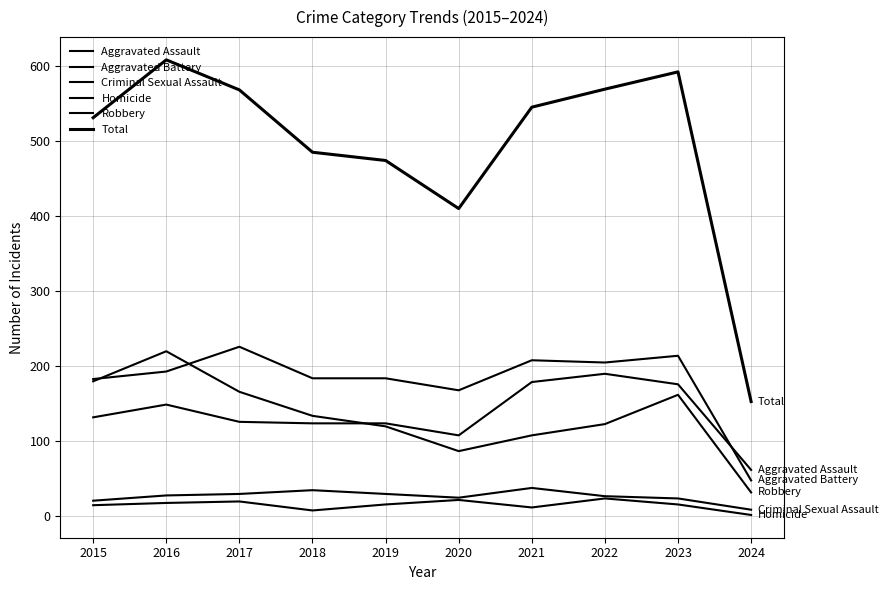

What is the lowest value of the Homicide series?

2